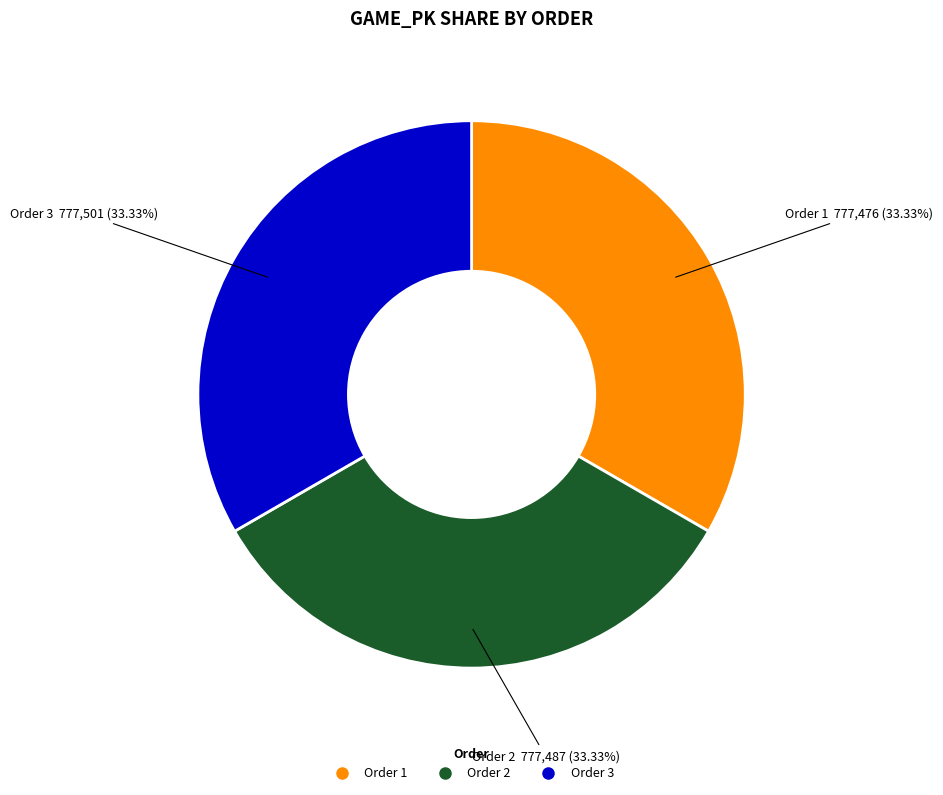

Is there any slice that represents more than half of the pie?

No